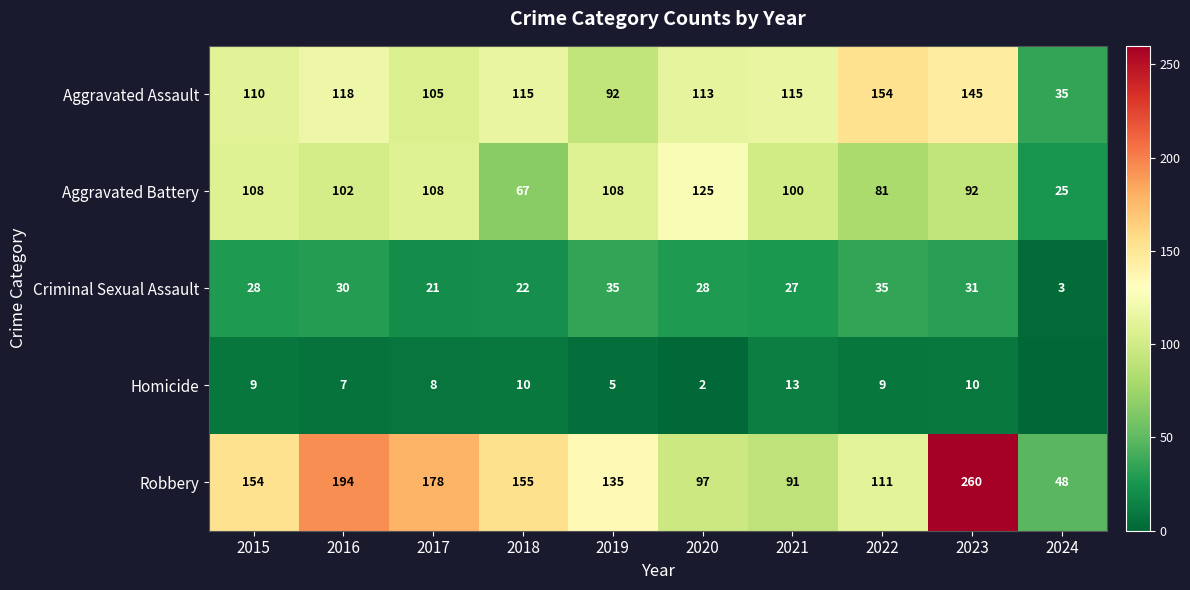

What is the maximum value for Aggravated Assault?

154